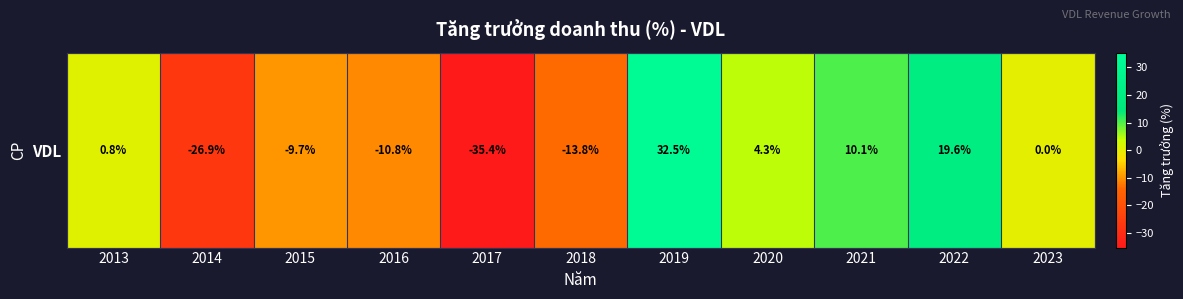

What is the sum of all values?

-29.3